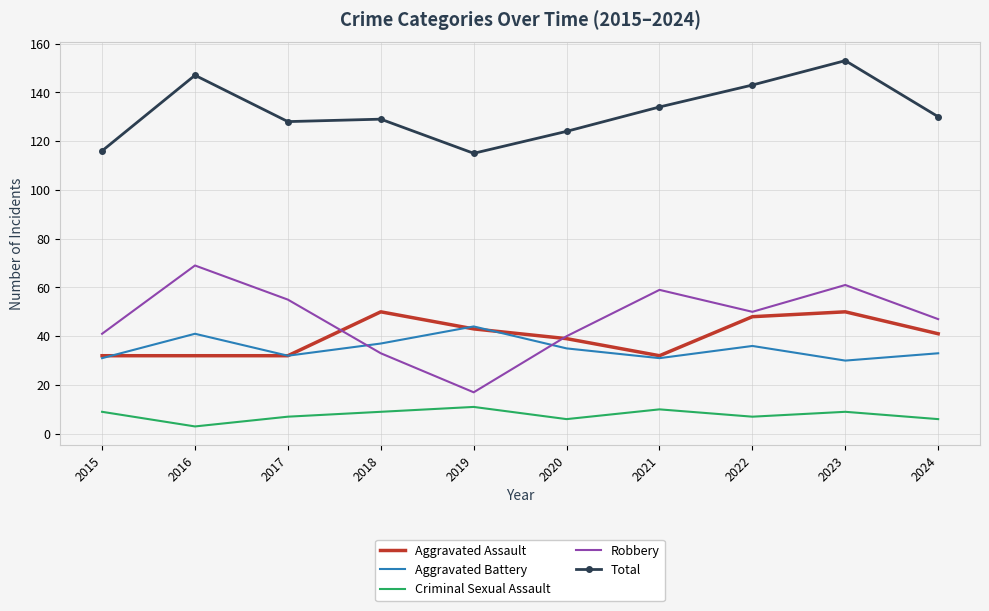

Which series has the widest spread of values?

Robbery